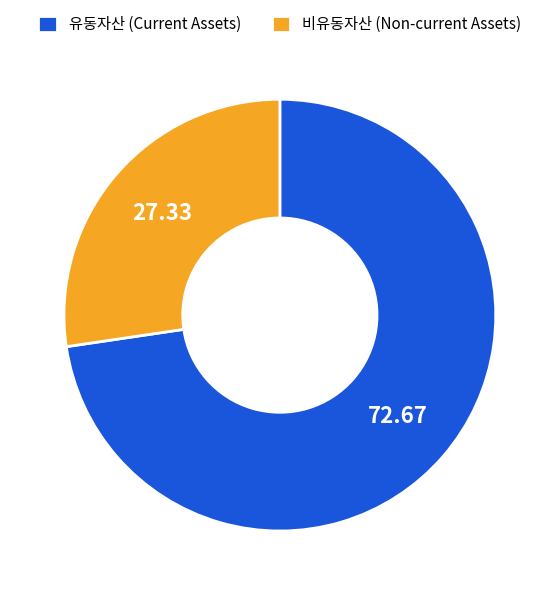

Combined, do 유동자산 and 비유동자산 account for over 50%?

Yes